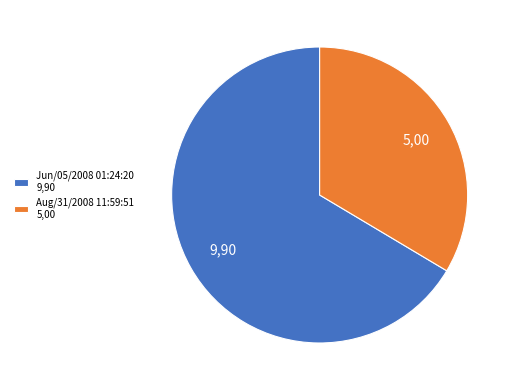

Approximately how many times larger is the value at Aug/31/2008 11:59:51 compared to Jun/05/2008 01:24:20?

0.5